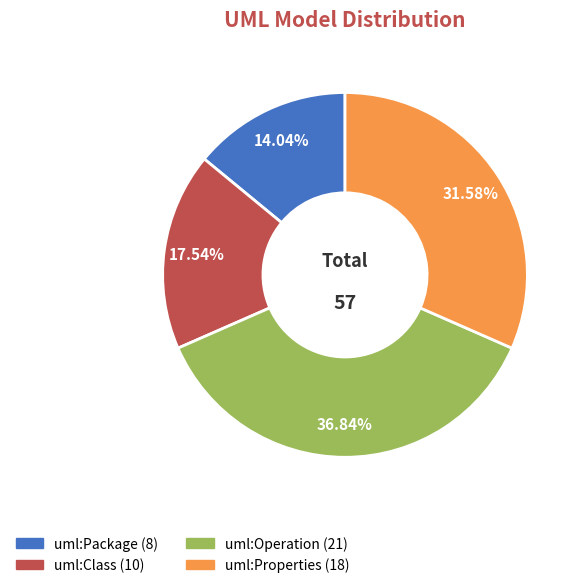

To the nearest percent, what is the difference between the largest and smallest slice percentages?

23%